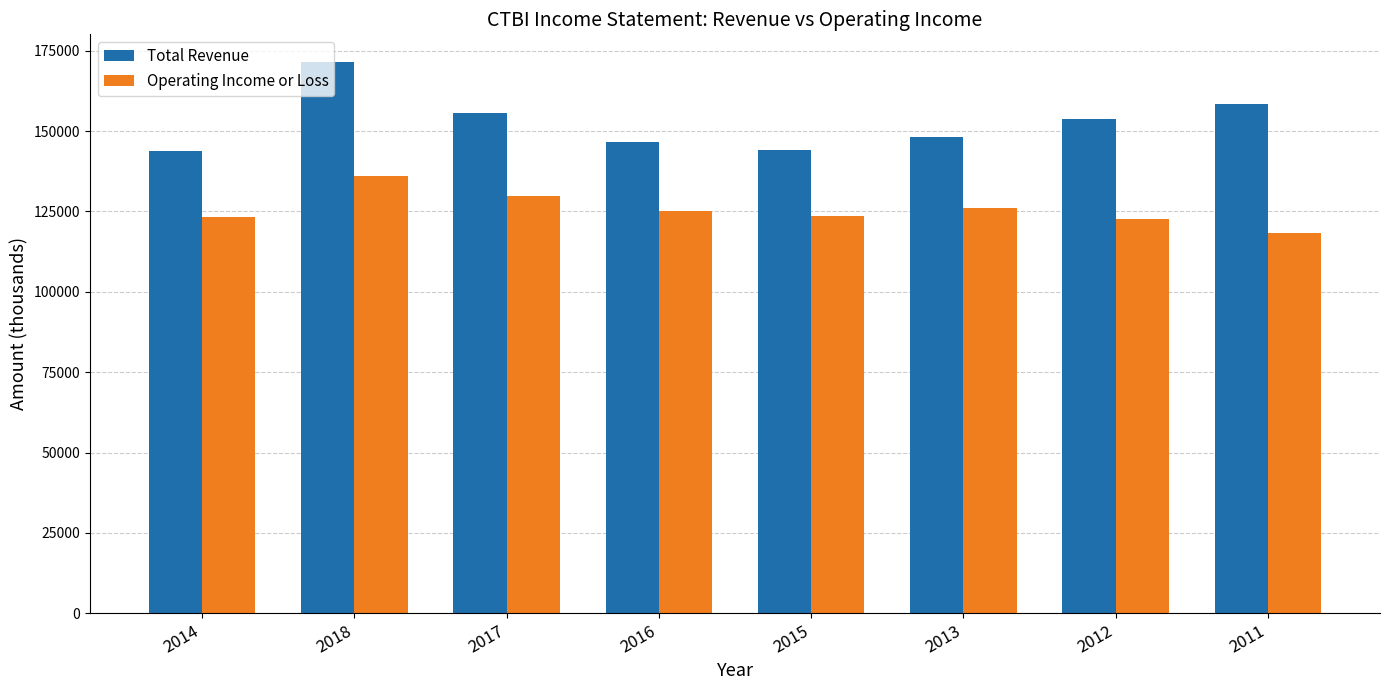

True or false: Operating Income or Loss has a value of 125100 at 2016.

True